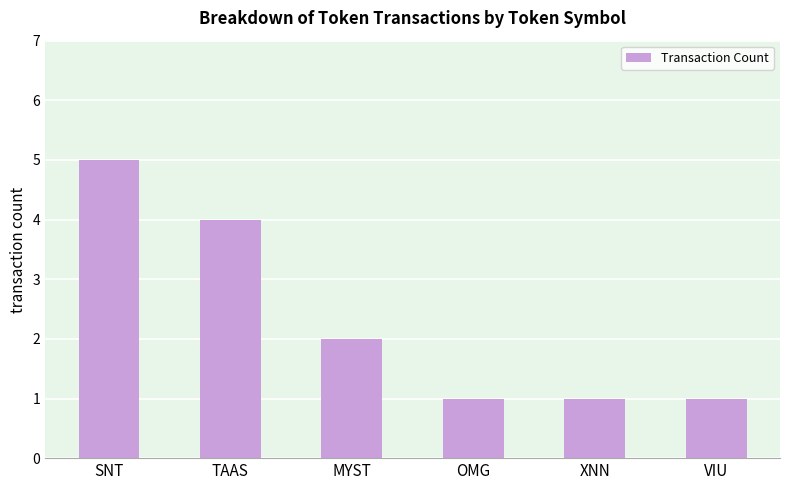

What position from the right is VIU?

1